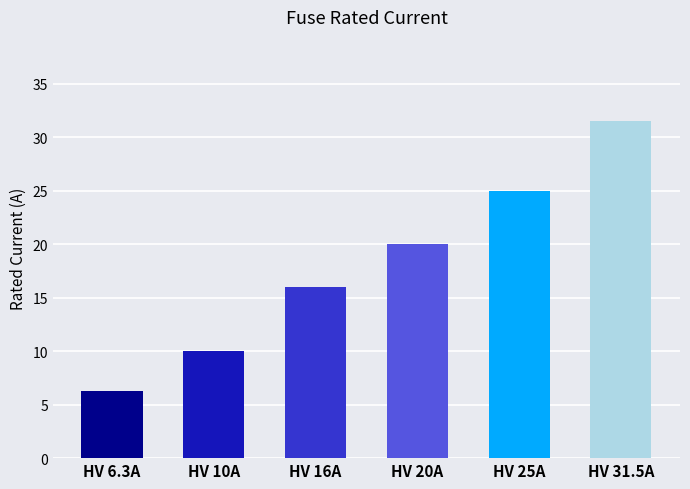

What is the difference between the maximum and minimum values?

25.2